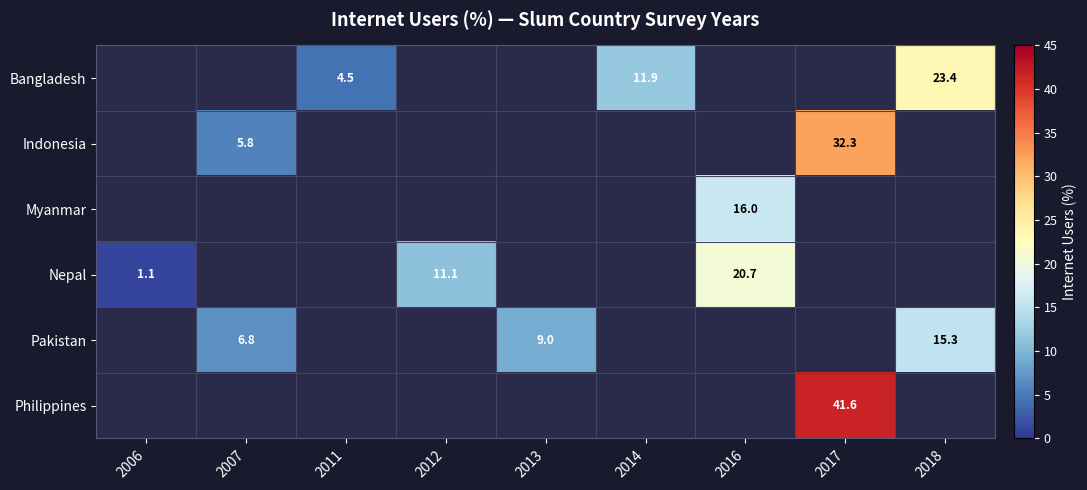

True or false: Pakistan has a value of 6.2 at 2013.

False